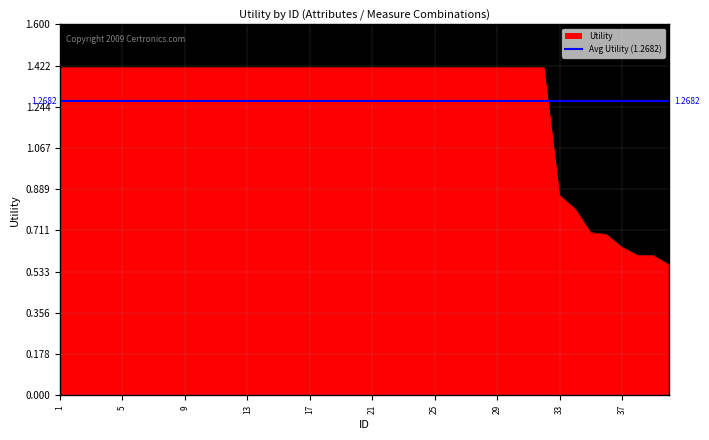

What is the average value?

1.3